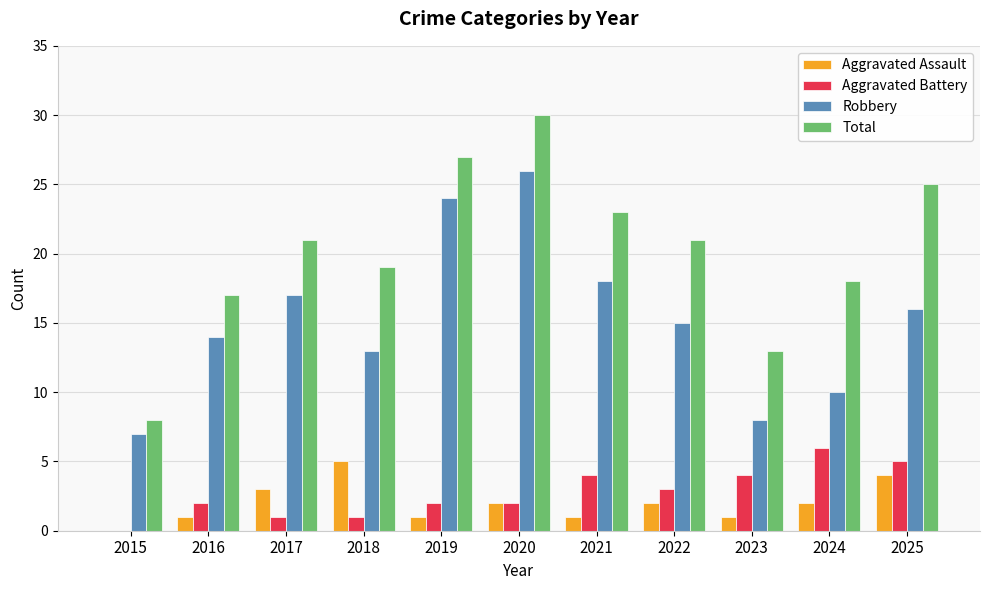

Reading left to right, extract all data points from this chart.

Aggravated Assault: 2015=0	2016=1	2017=3	2018=5	2019=1	2020=2	2021=1	2022=2	2023=1	2024=2	2025=4
Aggravated Battery: 2015=0	2016=2	2017=1	2018=1	2019=2	2020=2	2021=4	2022=3	2023=4	2024=6	2025=5
Robbery: 2015=7	2016=14	2017=17	2018=13	2019=24	2020=26	2021=18	2022=15	2023=8	2024=10	2025=16
Total: 2015=8	2016=17	2017=21	2018=19	2019=27	2020=30	2021=23	2022=21	2023=13	2024=18	2025=25